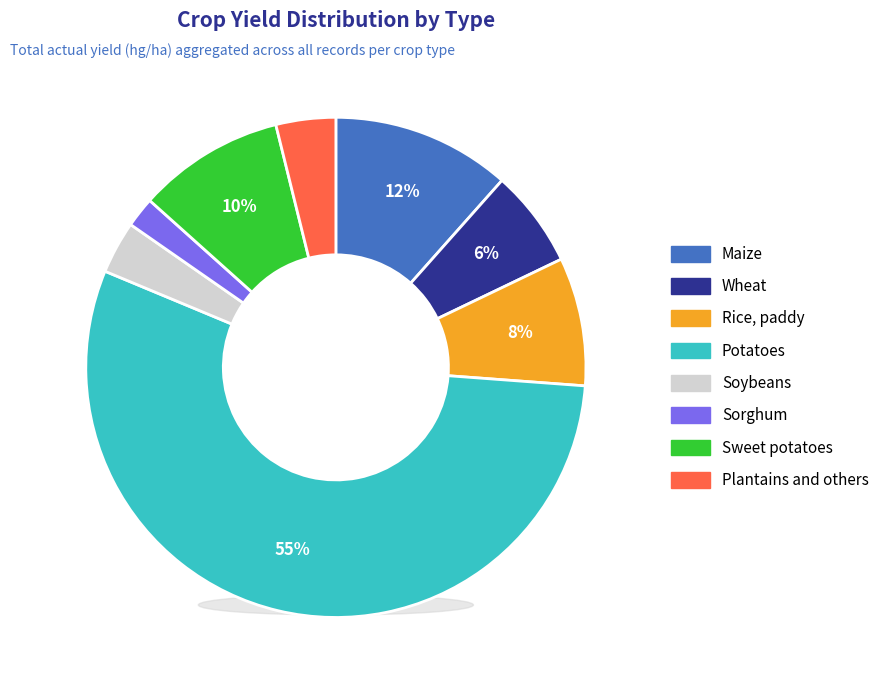

To the nearest percent, what is the combined percentage of Rice, paddy and Wheat?

14%